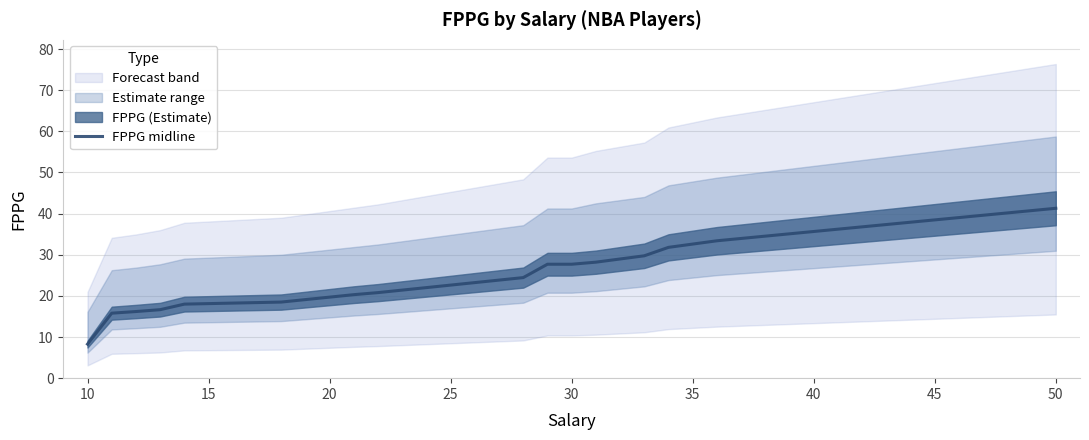

How many lines are shown in the chart?

1